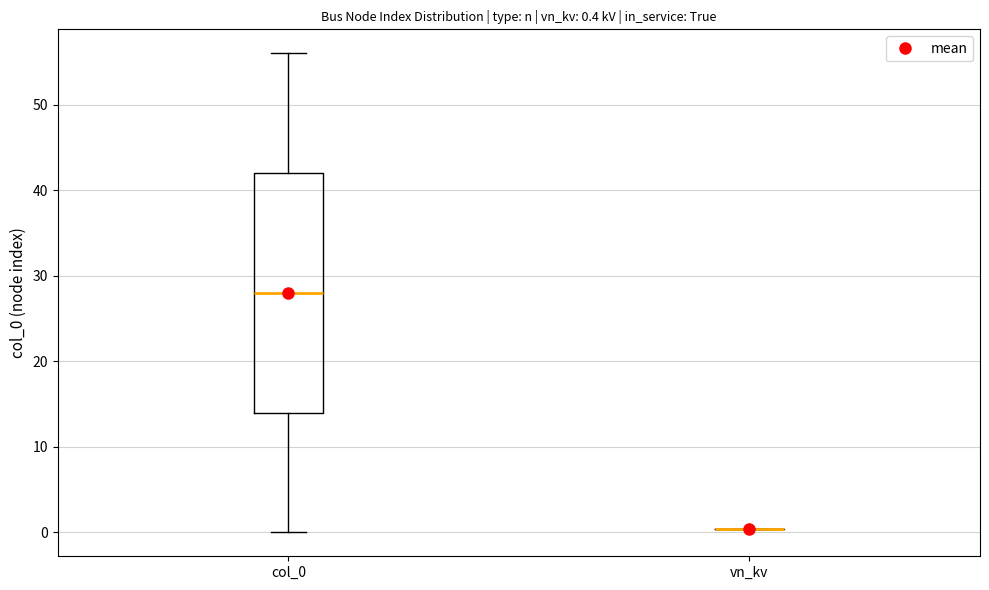

Which box is the tallest, from its lower edge to its upper edge?

col_0